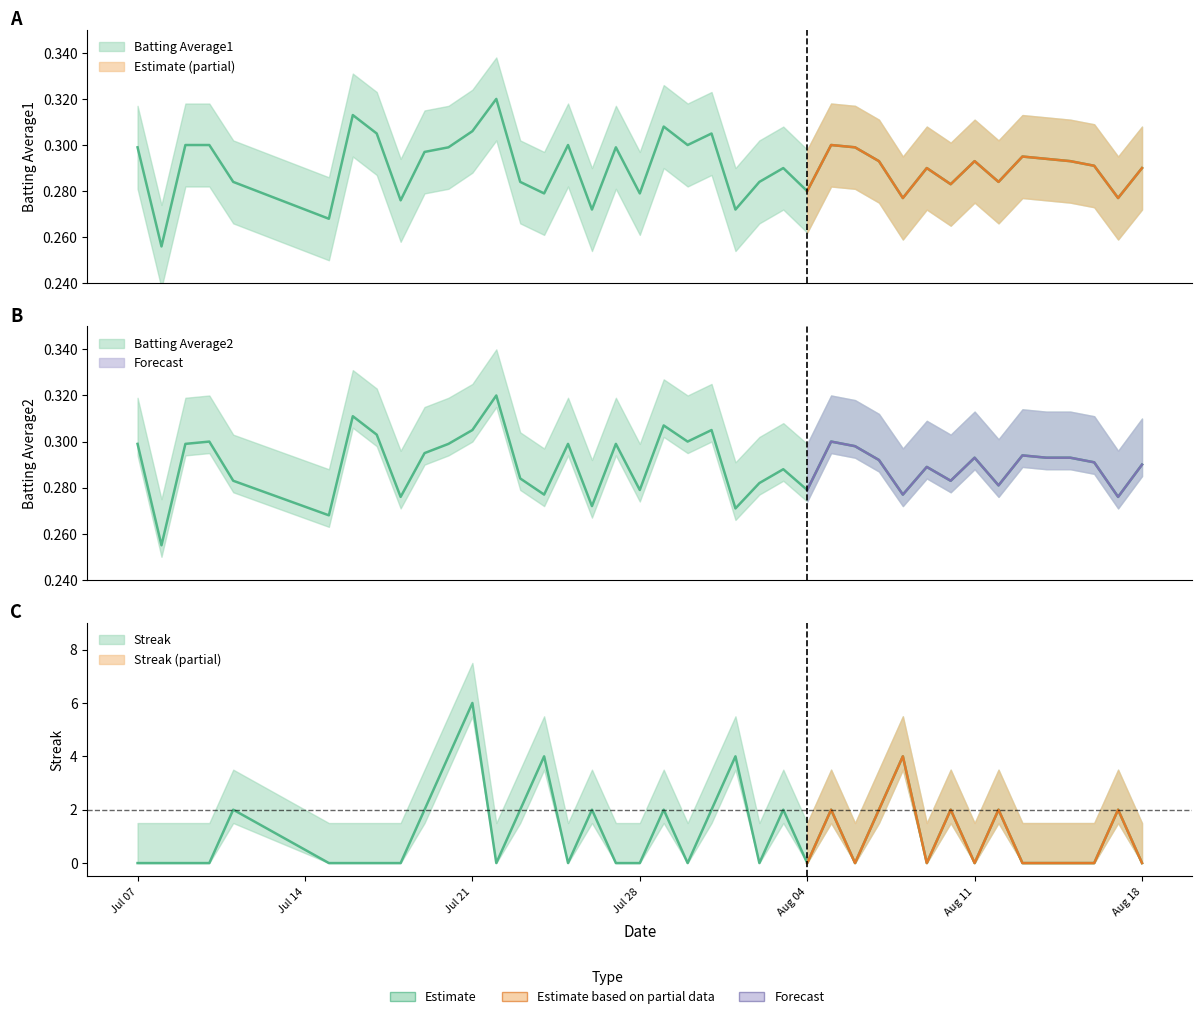

How many lines are shown in the chart?

3